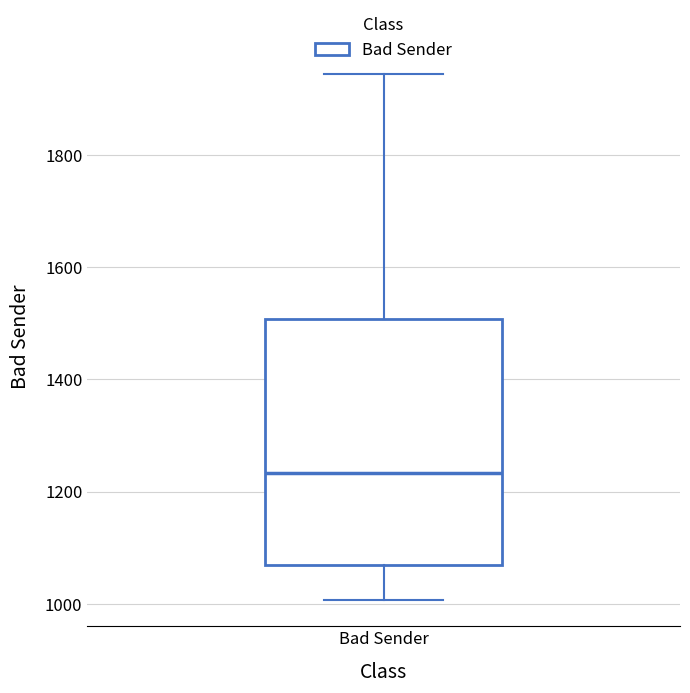

Transcribe this box plot: give where the median line is, the range the box spans, and where the two whiskers end, as read against the y-axis. The values are not printed on the chart, so give them approximately, as read against the axis.

median 1240, box 1060 to 1500, whiskers 1000 to 1940